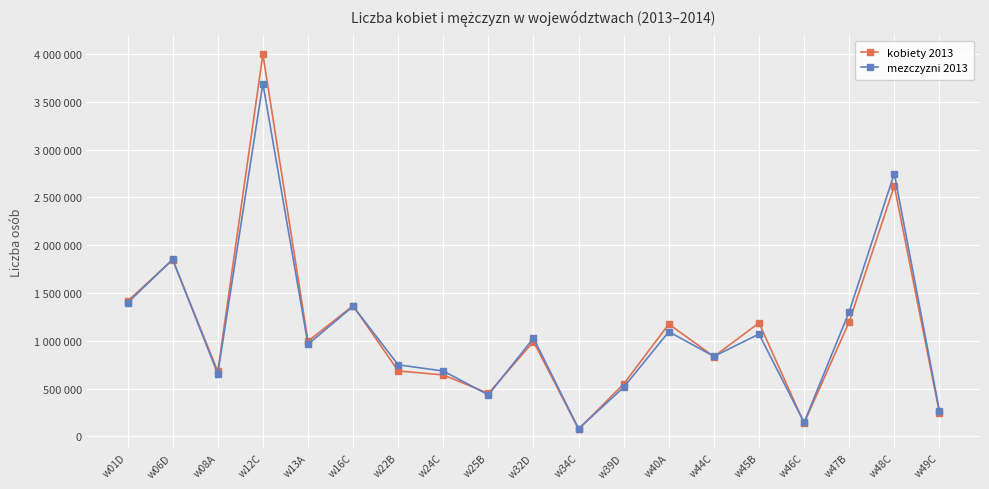

What is the difference between the kobiety 2013 values at w45B and w13A?

191335